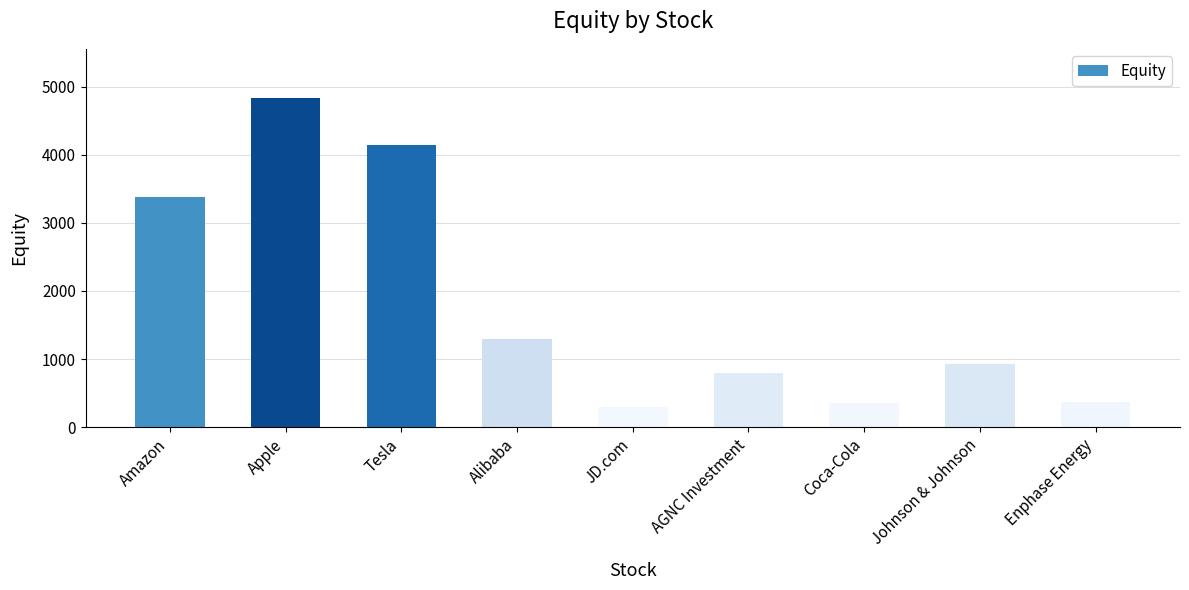

What is the sum of the values at Enphase Energy and AGNC Investment?

1174.2